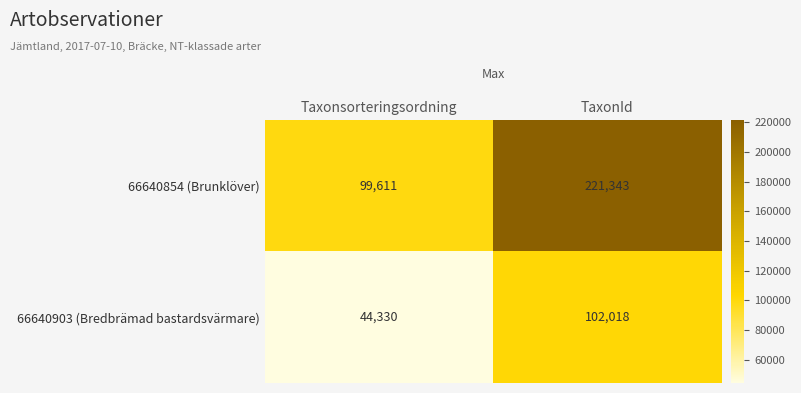

What is the sum of the 66640854 (Brunklöver) values at Taxonsorteringsordning and TaxonId?

320954